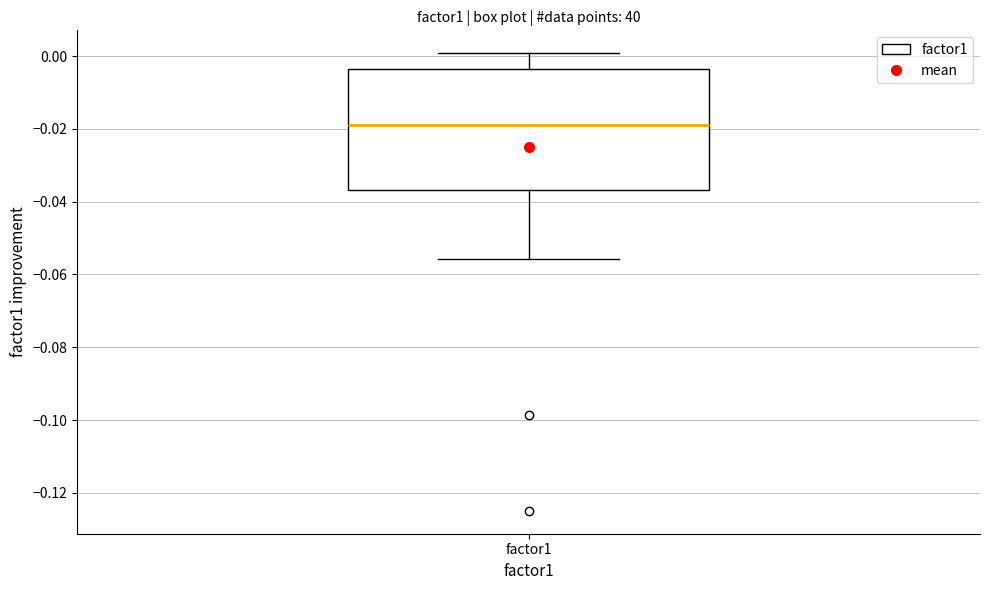

Read this box plot against the y-axis: the position of the median line, the range covered by the box, and the ends of both whiskers. The values are not printed on the chart, so give them approximately, as read against the axis.

median -0.018, box -0.036 to -0.004, whiskers -0.056 to 0.000